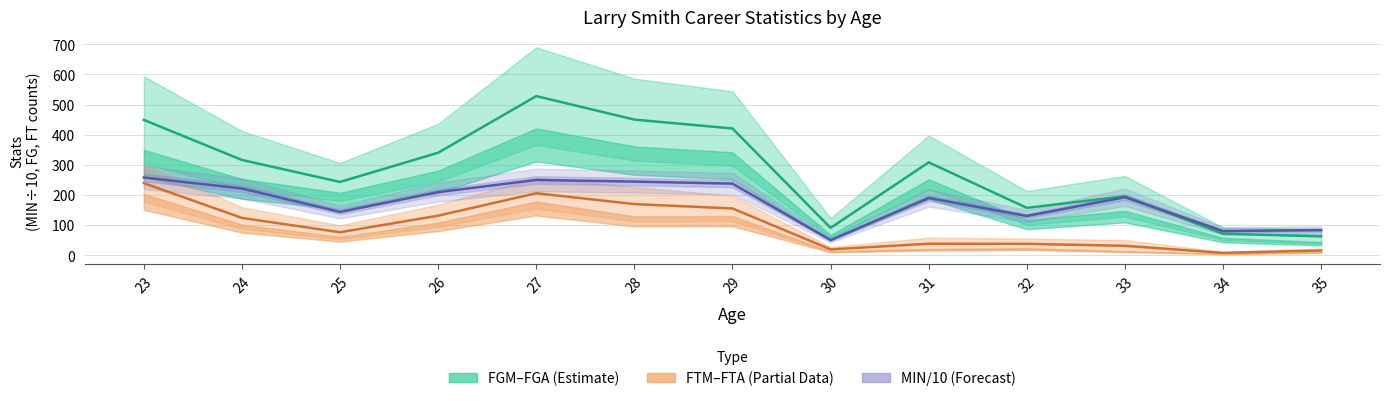

What is the spread (max minus min) of values at 30?

71.5